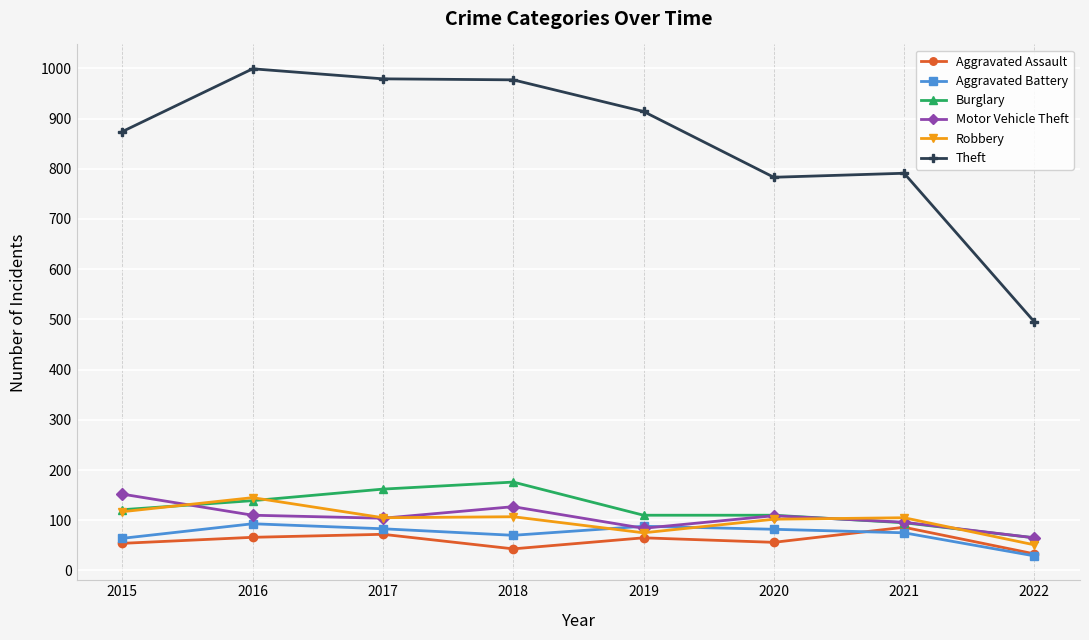

What is the value of the Burglary point at the 4th from the left?

176